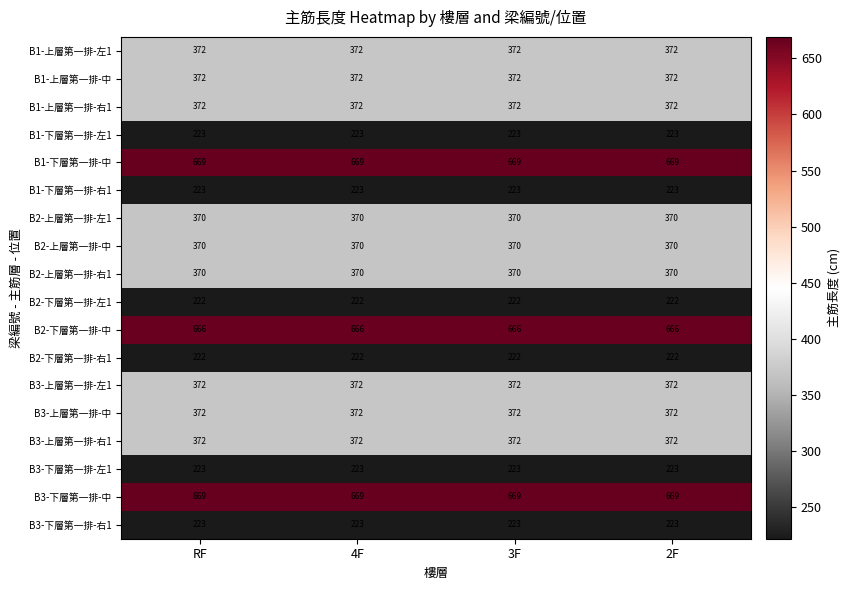

What is the difference between the highest and lowest values at 3F?

447